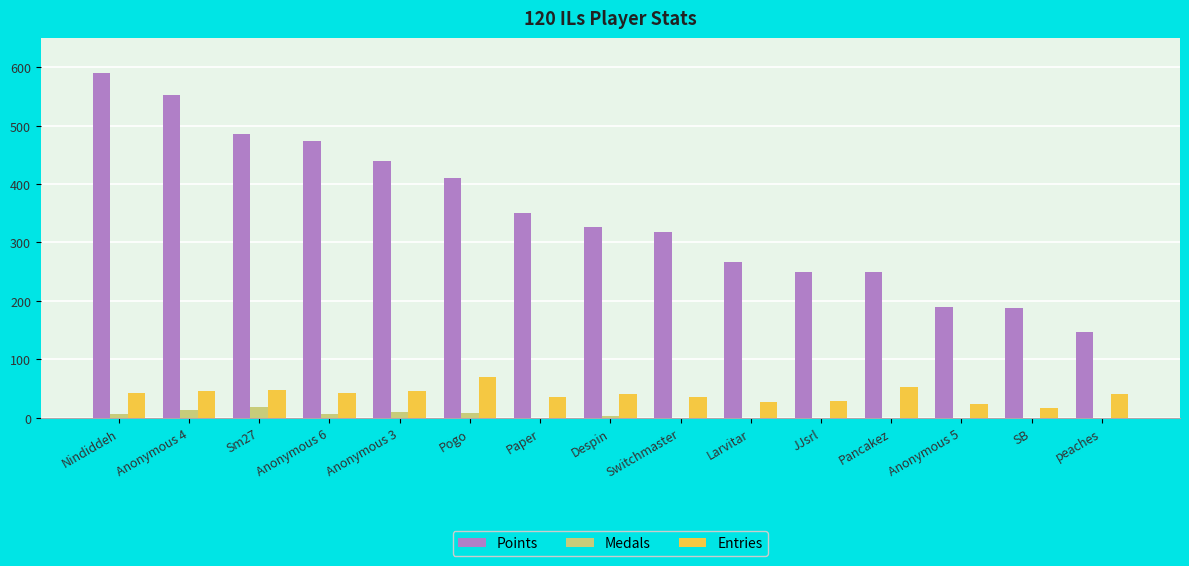

The Points series shows 72 at peaches. True or false?

False